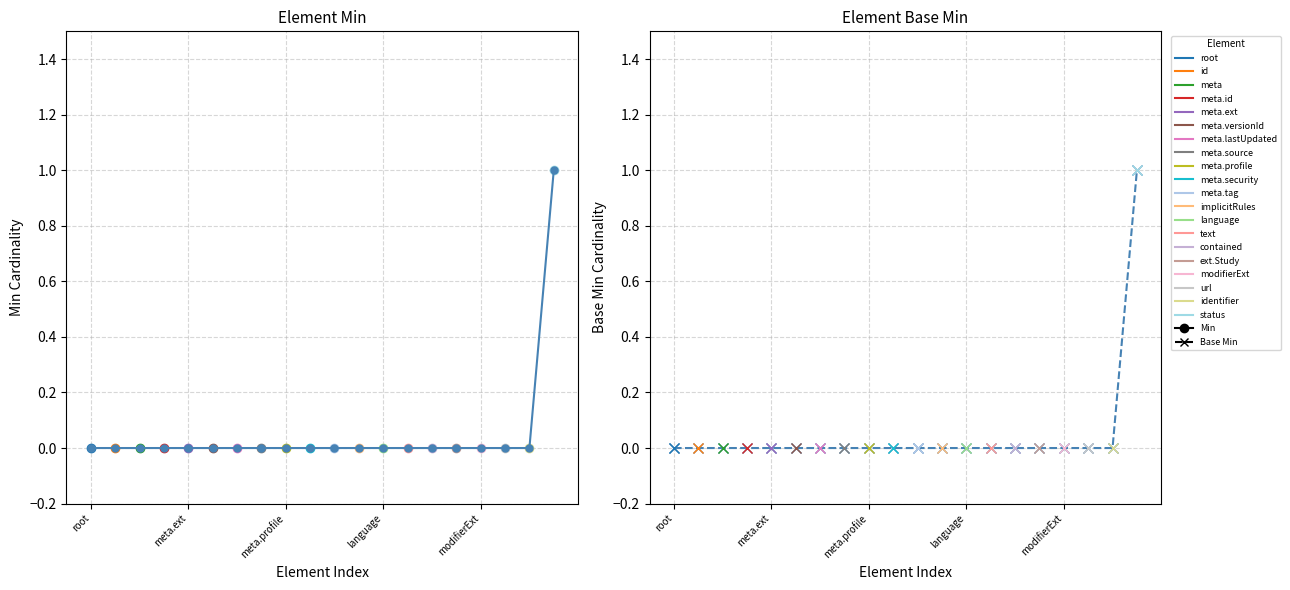

How many data points in Base Min (all elements) are above 0?

1